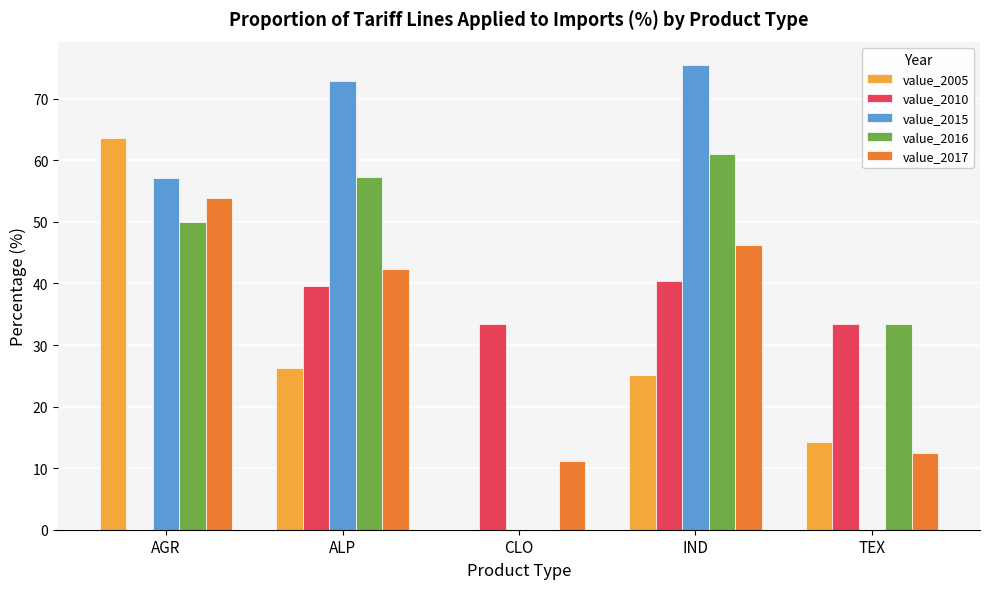

Reading left to right, extract all data points from this chart.

value_2005: AGR=63.6	ALP=26.3	CLO=0.0	IND=25.2	TEX=14.3
value_2010: AGR=0.0	ALP=39.7	CLO=33.3	IND=40.4	TEX=33.3
value_2015: AGR=57.1	ALP=72.8	CLO=0.0	IND=75.5	TEX=0.0
value_2016: AGR=50.0	ALP=57.3	CLO=0.0	IND=61.0	TEX=33.3
value_2017: AGR=53.8	ALP=42.4	CLO=11.1	IND=46.2	TEX=12.5